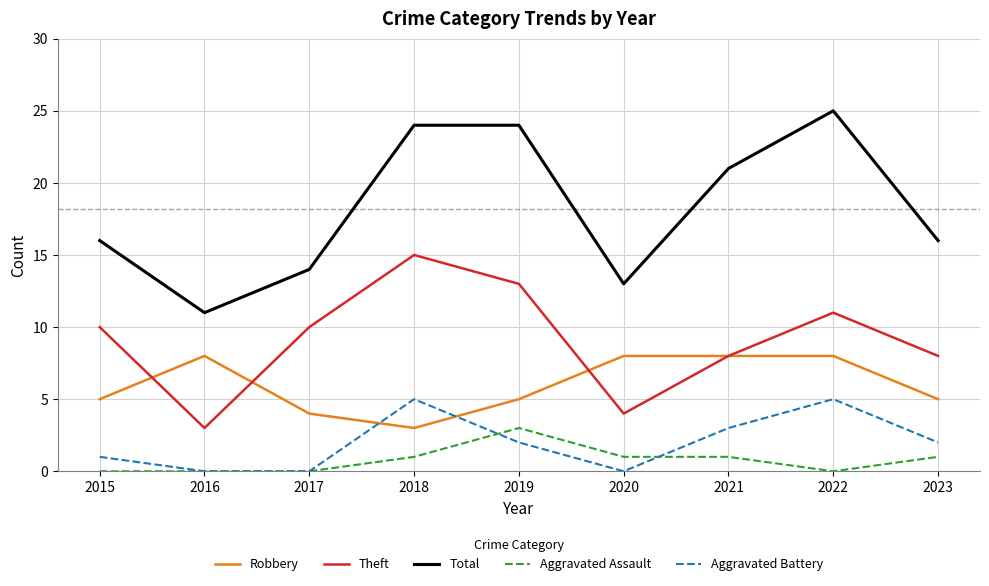

Reading left to right, list all the values displayed in this chart.

Robbery: 5	8	4	3	5	8	8	8	5
Theft: 10	3	10	15	13	4	8	11	8
Total: 16	11	14	24	24	13	21	25	16
Aggravated Assault: 0	0	0	1	3	1	1	0	1
Aggravated Battery: 1	0	0	5	2	0	3	5	2